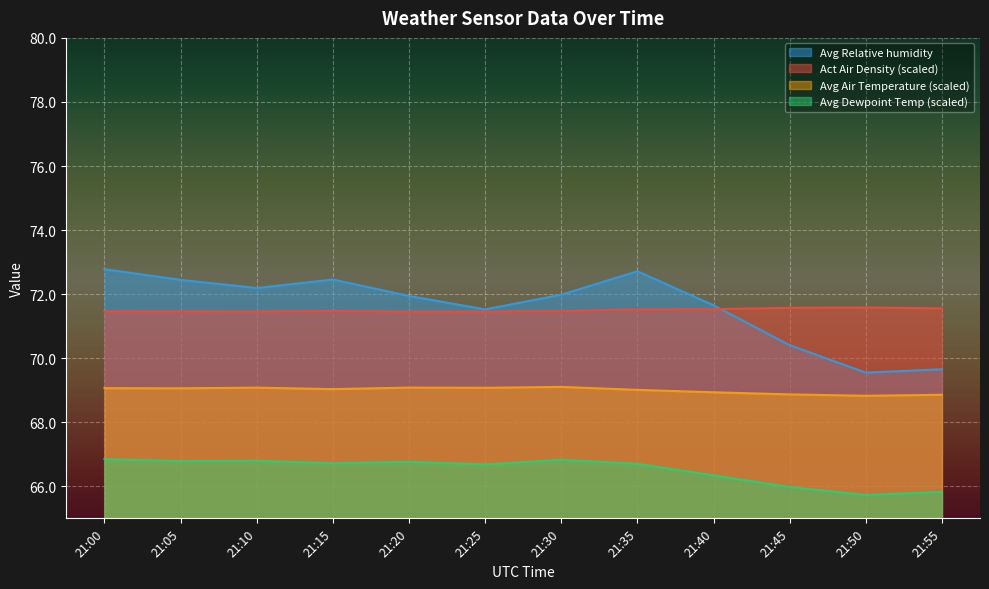

The Avg Dewpoint temperature series shows 66.3 at 21:40. True or false?

True